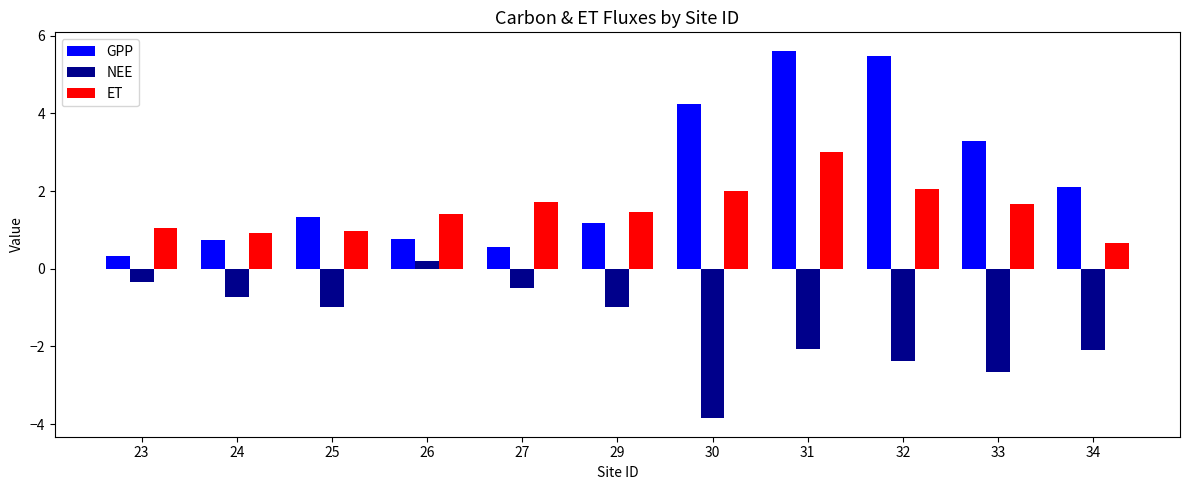

List the series in order of their overall mean, highest first.

GPP, ET, NEE